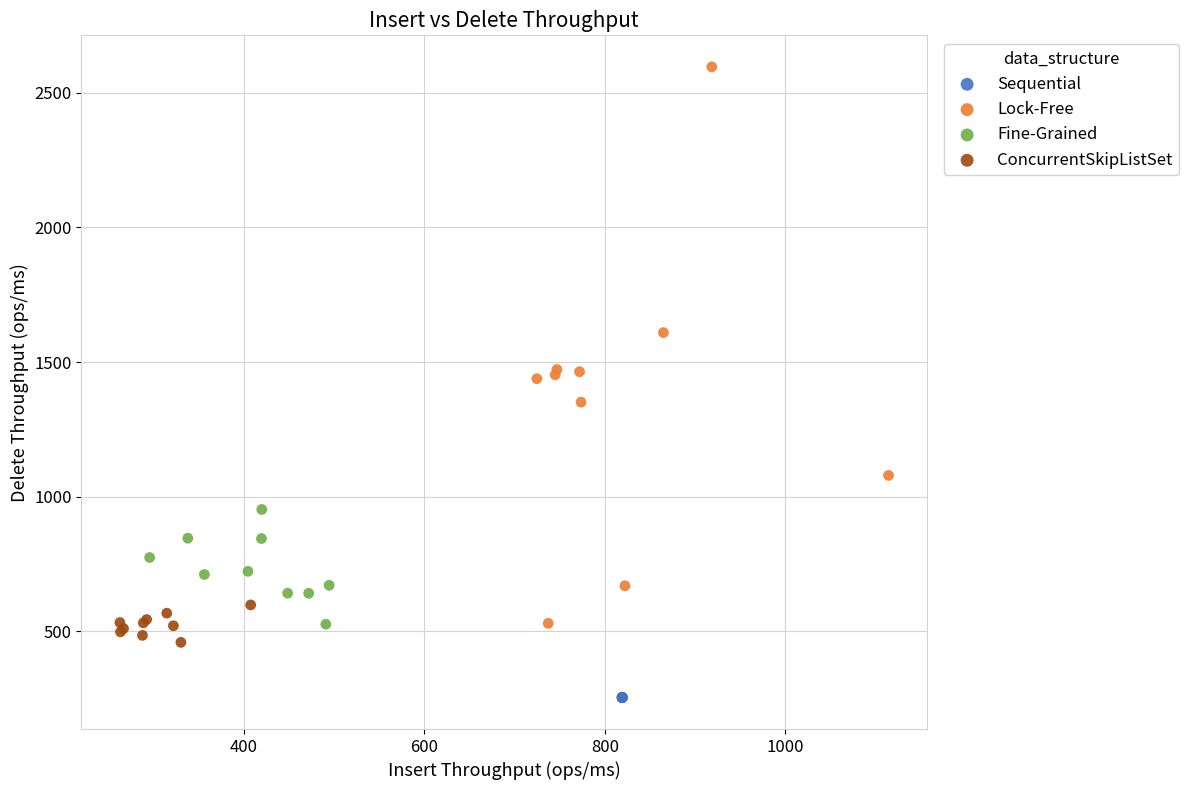

Which series reaches the minimum Y coordinate?

Sequential